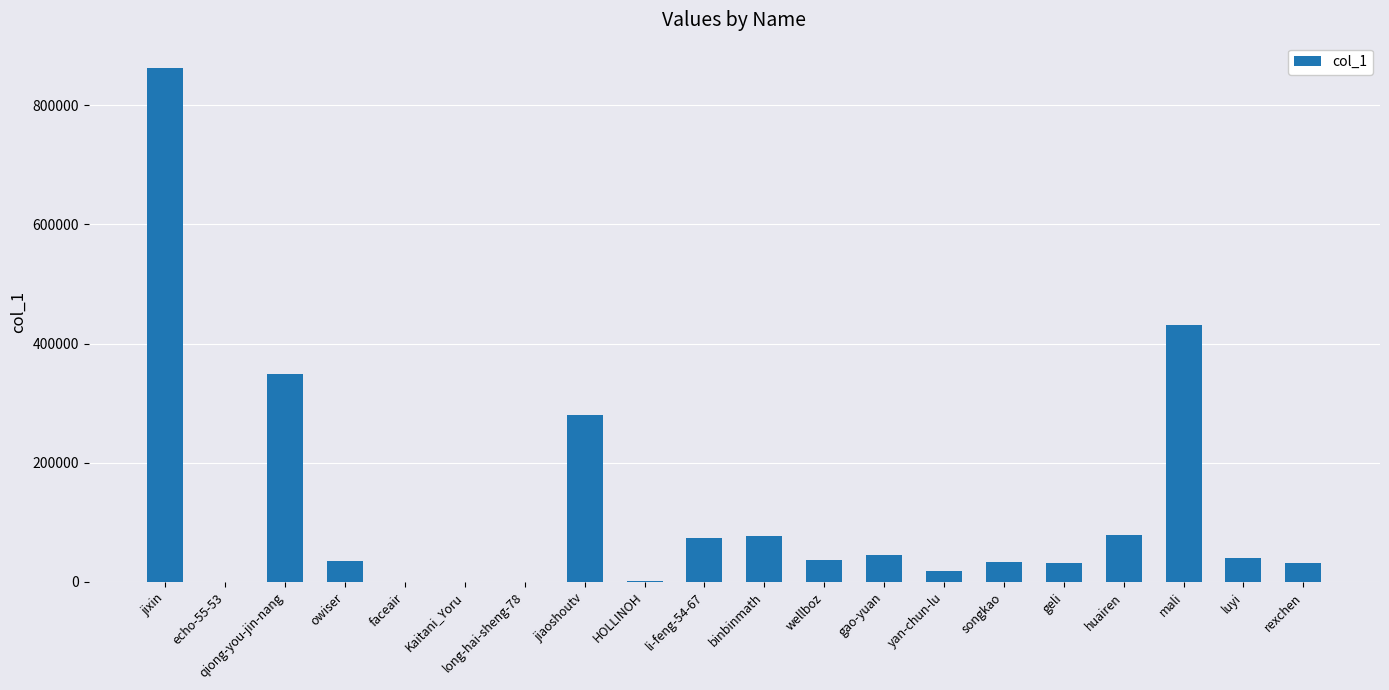

The value at huairen is 20299. True or false?

False